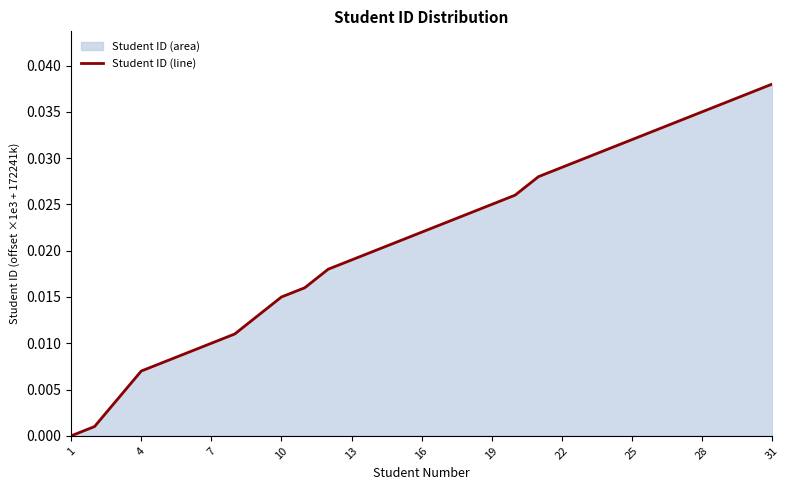

True or false: there are more than 1 points higher than both neighbors.

False